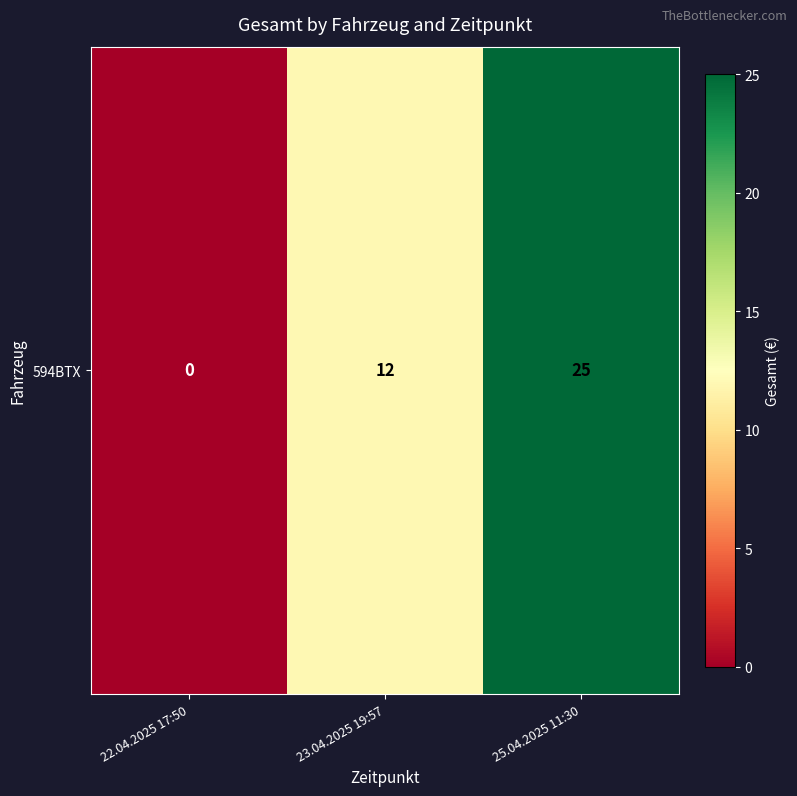

Reading right to left, transcribe all the data shown in this chart.

25.04.2025 11:30=25	23.04.2025 19:57=12	22.04.2025 17:50=0